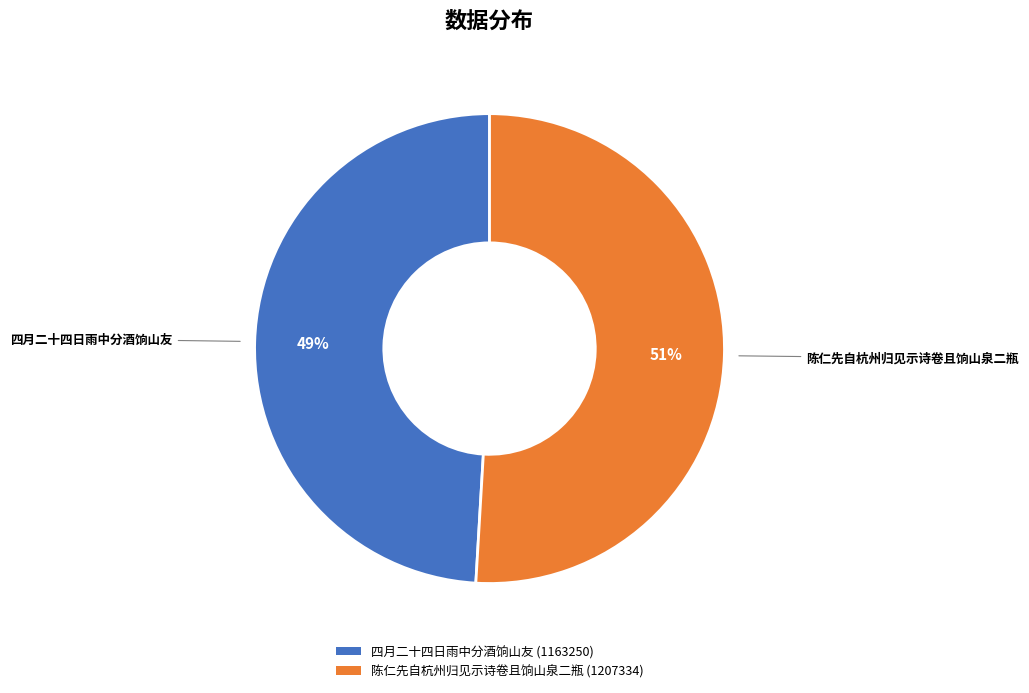

To the nearest percent, what is the average slice percentage?

50%